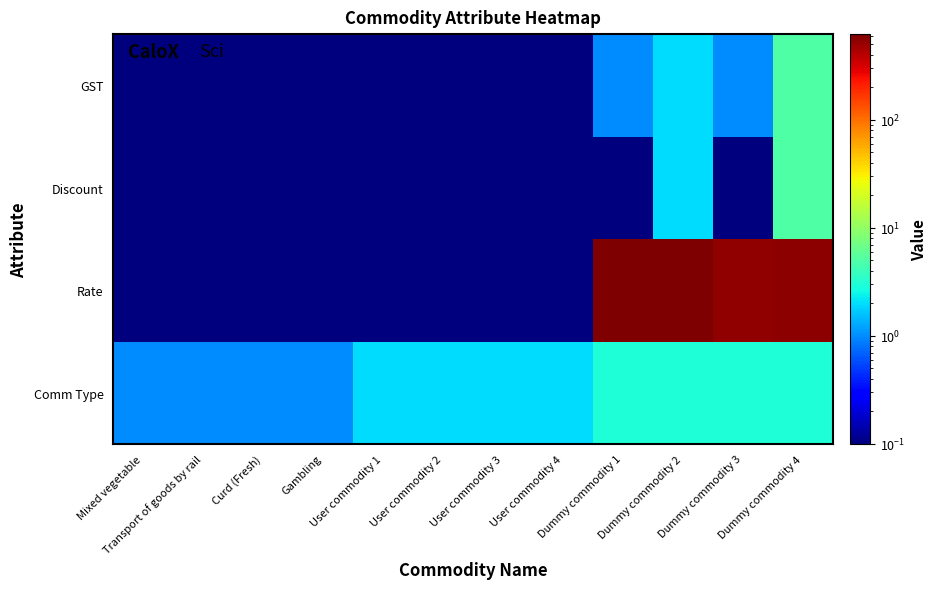

Reading left to right, transcribe all the data shown in this chart.

Comm Type: Mixed vegetable=1.0	Transport of goods by rail=1.0	Curd (Fresh)=1.0	Gambling=1.0	User commodity 1=2.0	User commodity 2=2.0	User commodity 3=2.0	User commodity 4=2.0	Dummy commodity 1=3.0	Dummy commodity 2=3.0	Dummy commodity 3=3.0	Dummy commodity 4=3.0
Rate: Mixed vegetable=0.1	Transport of goods by rail=0.1	Curd (Fresh)=0.1	Gambling=0.1	User commodity 1=0.1	User commodity 2=0.1	User commodity 3=0.1	User commodity 4=0.1	Dummy commodity 1=620.0	Dummy commodity 2=610.0	Dummy commodity 3=530.0	Dummy commodity 4=550.0
Discount: Mixed vegetable=0.1	Transport of goods by rail=0.1	Curd (Fresh)=0.1	Gambling=0.1	User commodity 1=0.1	User commodity 2=0.1	User commodity 3=0.1	User commodity 4=0.1	Dummy commodity 1=0.1	Dummy commodity 2=2.0	Dummy commodity 3=0.1	Dummy commodity 4=5.0
GST: Mixed vegetable=0.1	Transport of goods by rail=0.1	Curd (Fresh)=0.1	Gambling=0.1	User commodity 1=0.1	User commodity 2=0.1	User commodity 3=0.1	User commodity 4=0.1	Dummy commodity 1=1.0	Dummy commodity 2=2.0	Dummy commodity 3=1.0	Dummy commodity 4=5.0